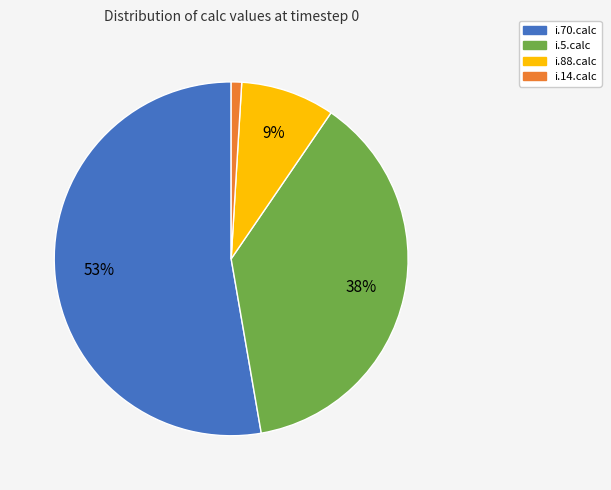

Is there any slice that represents more than half of the pie?

Yes